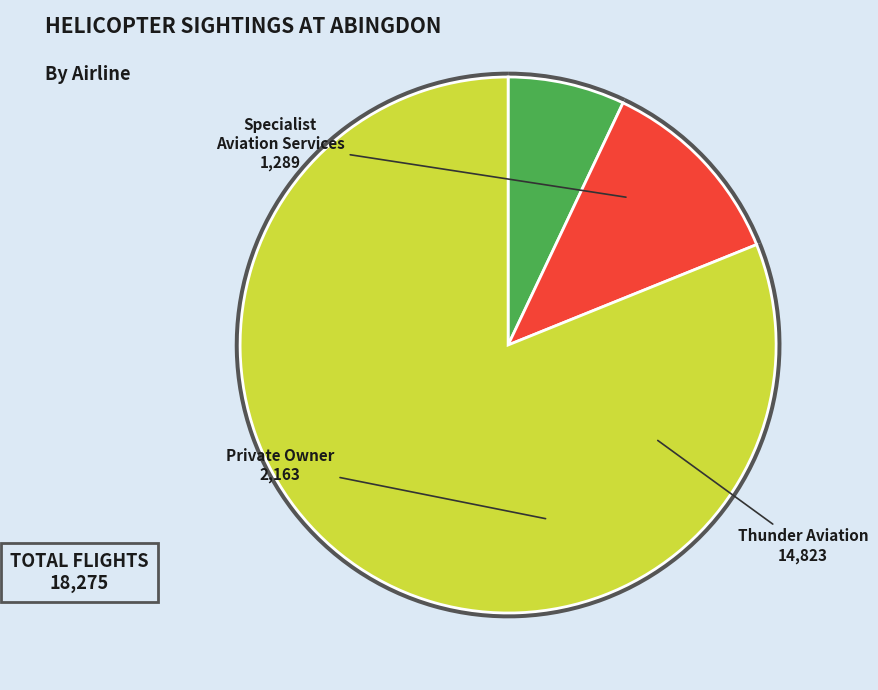

What is the largest slice in the pie chart?

Thunder Aviation